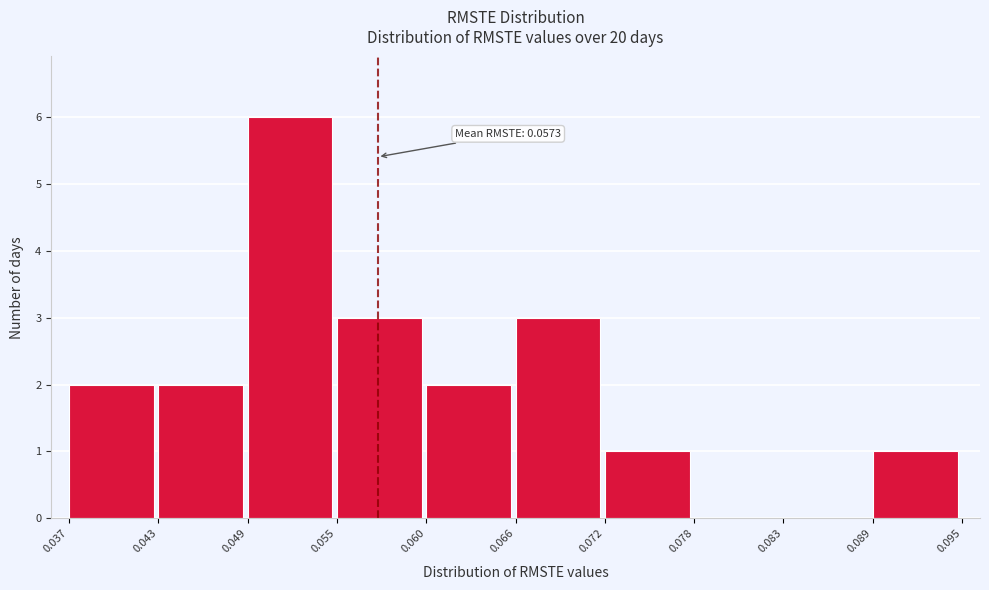

Over which range of the x-axis is the bar tallest?

0.049 to 0.055